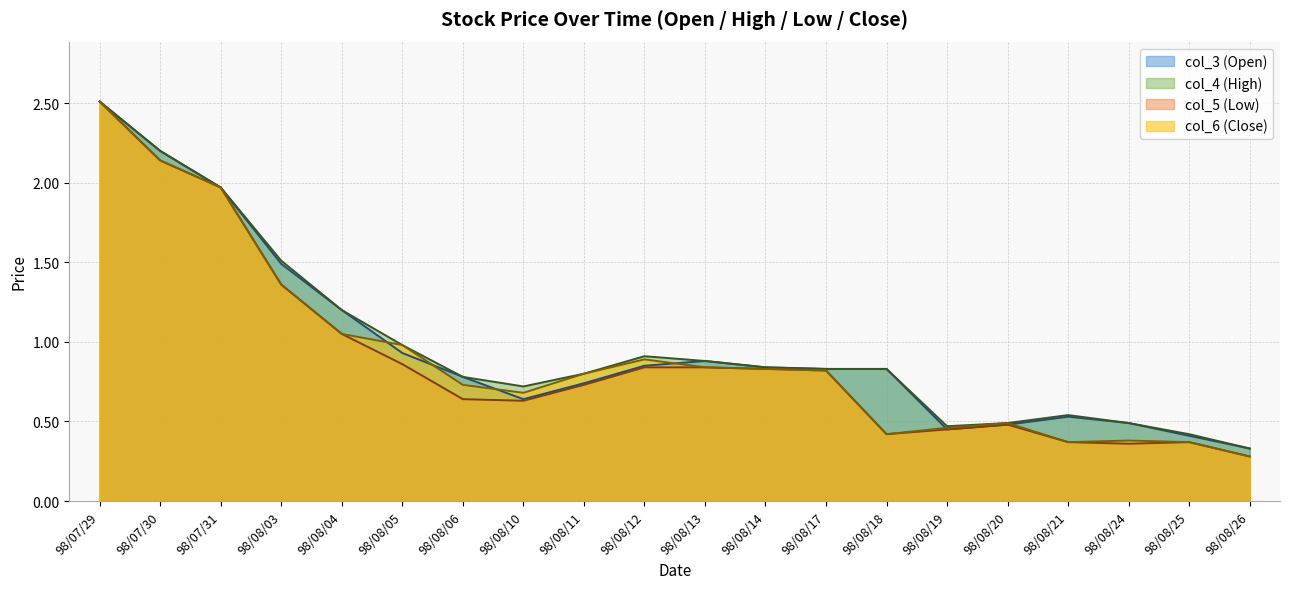

At how many categories does at least one series exceed 2?

2